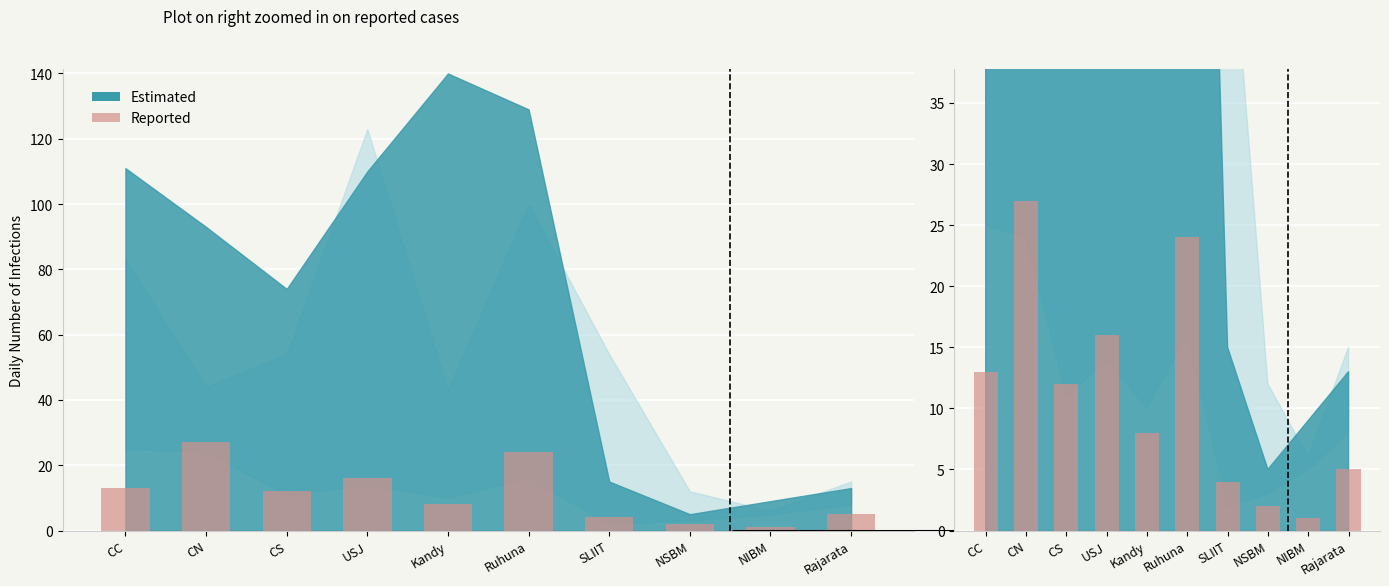

Rank the categories by value from lowest to highest.

NIBM, NSBM, SLIIT, Rajarata, Kandy, CS, CC, USJ, Ruhuna, CN